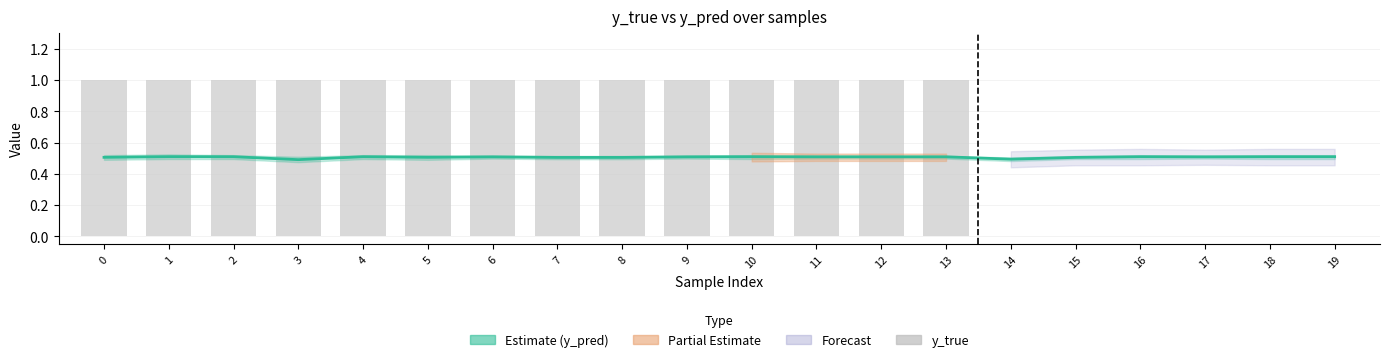

Which series has the widest spread of values?

y_true